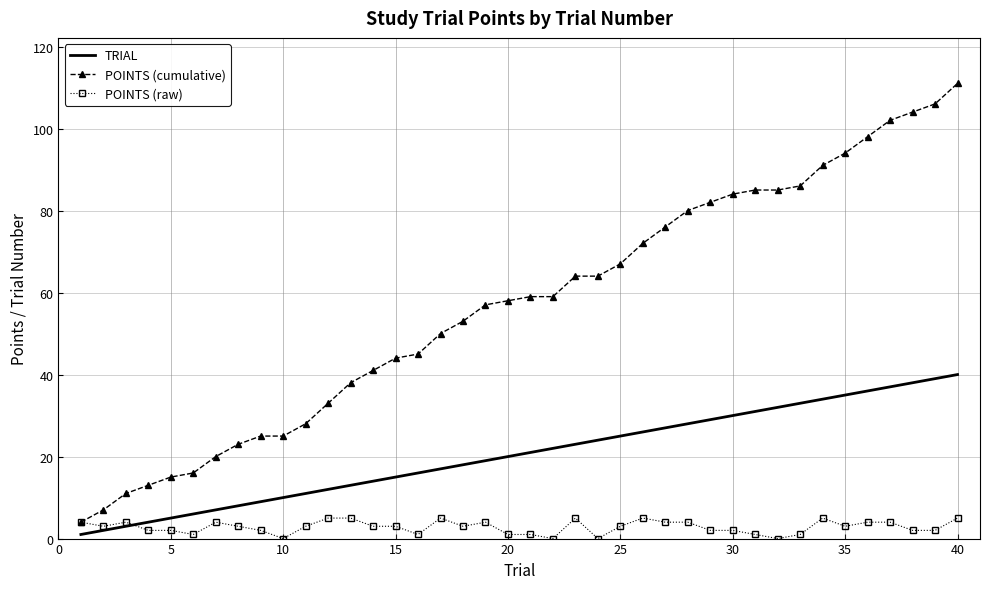

At how many categories does at least one series exceed 47?

24